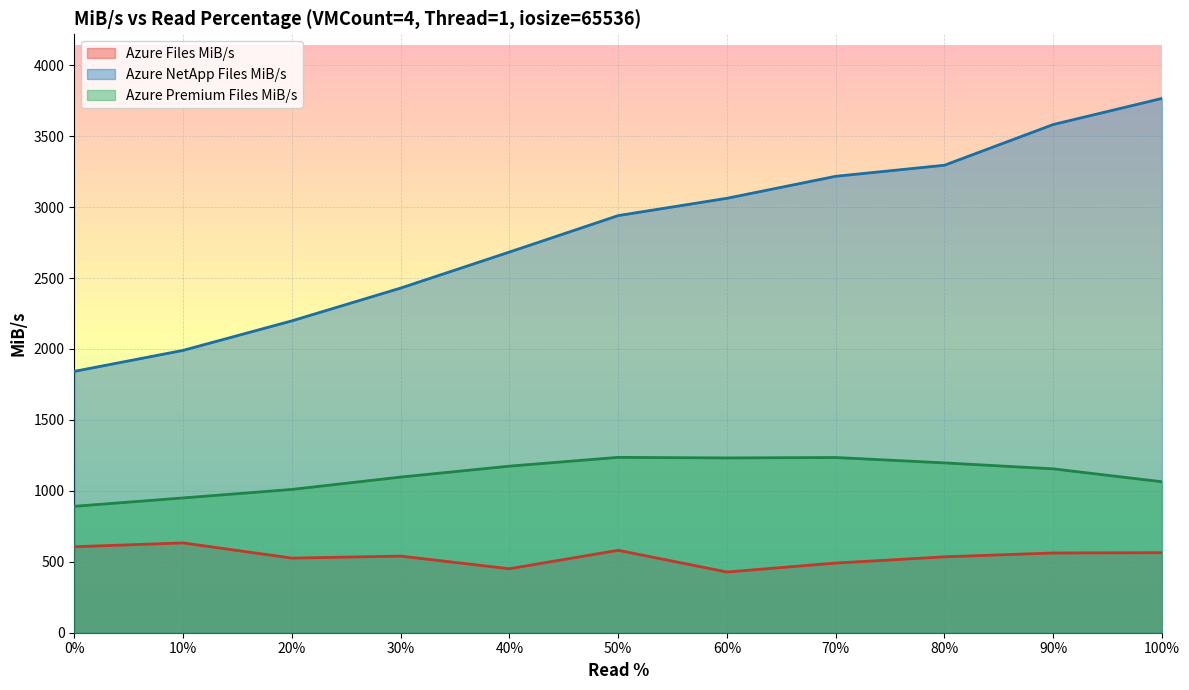

Rank the series by their maximum value, from lowest to highest.

Azure Files MiB/s, Azure Premium Files MiB/s, Azure NetApp Files MiB/s